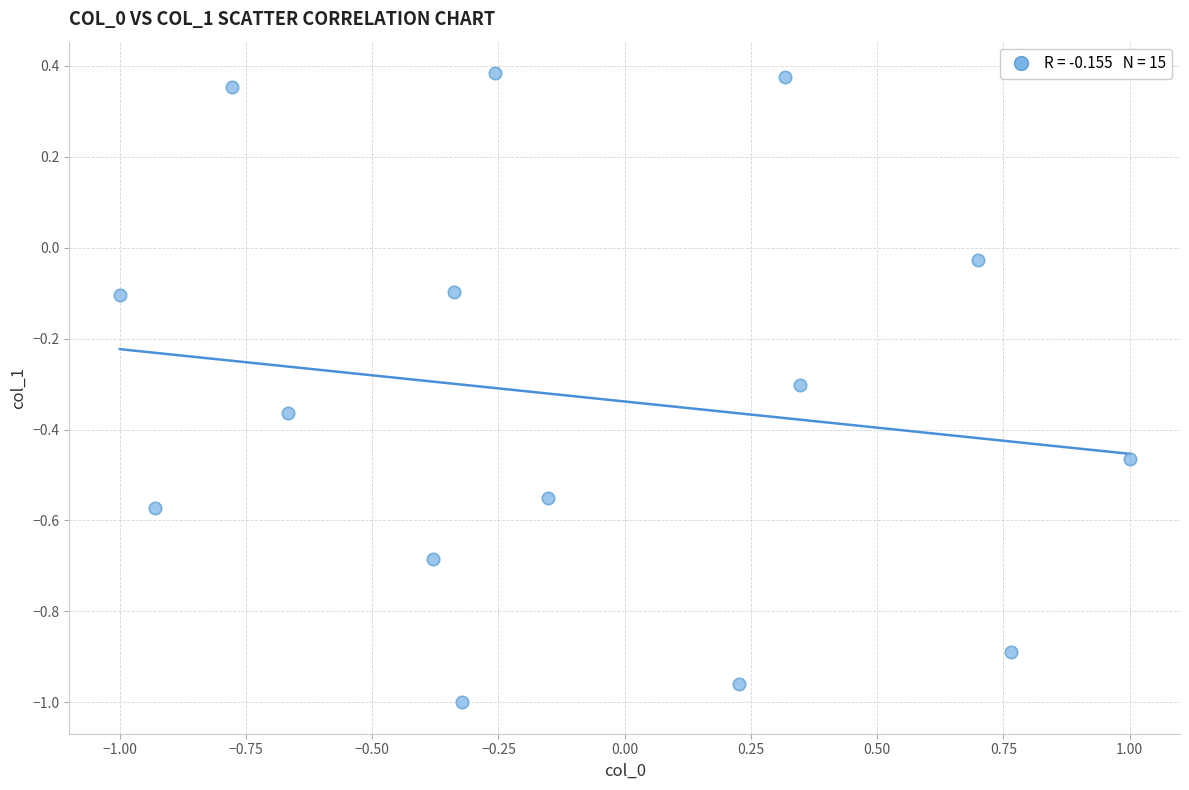

What is the range of Y values (max minus min)?

1.4